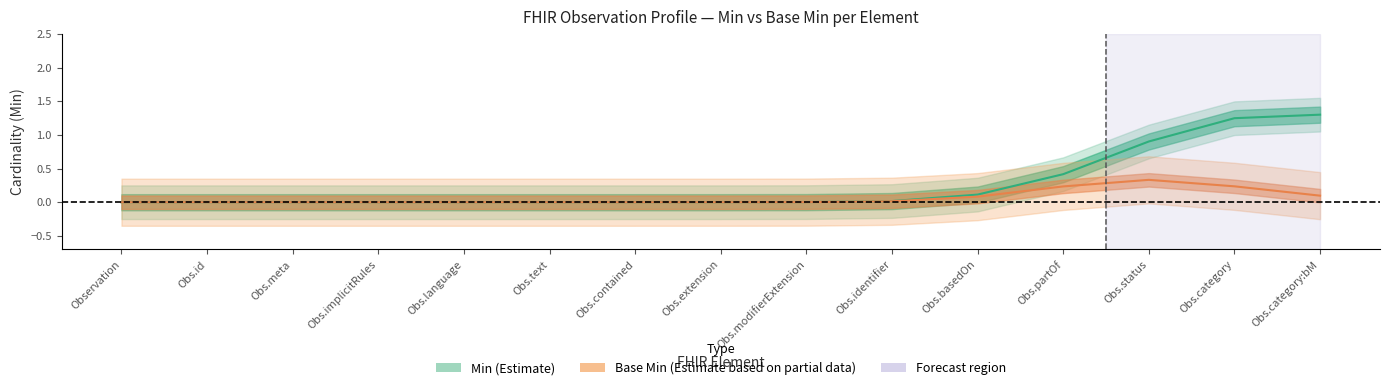

Rank the series at Obs.partOf from highest to lowest value.

Min (Estimate), Base Min (Partial)